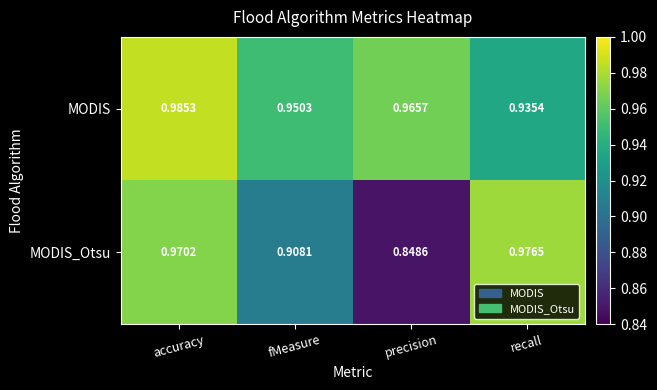

List the series in order of their peak value, lowest first.

MODIS_Otsu, MODIS